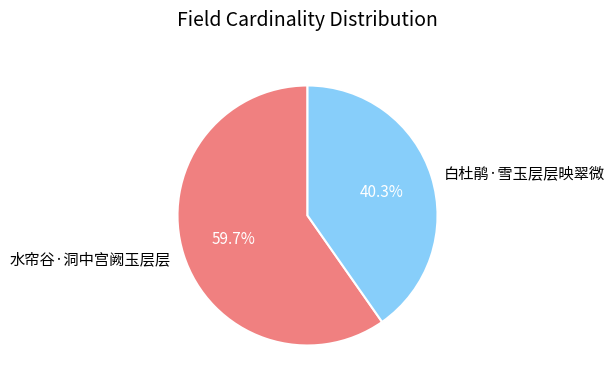

Approximately how many times larger is the value at 水帘谷·洞中宫阙玉层层 compared to 白杜鹃·雪玉层层映翠微?

1.5